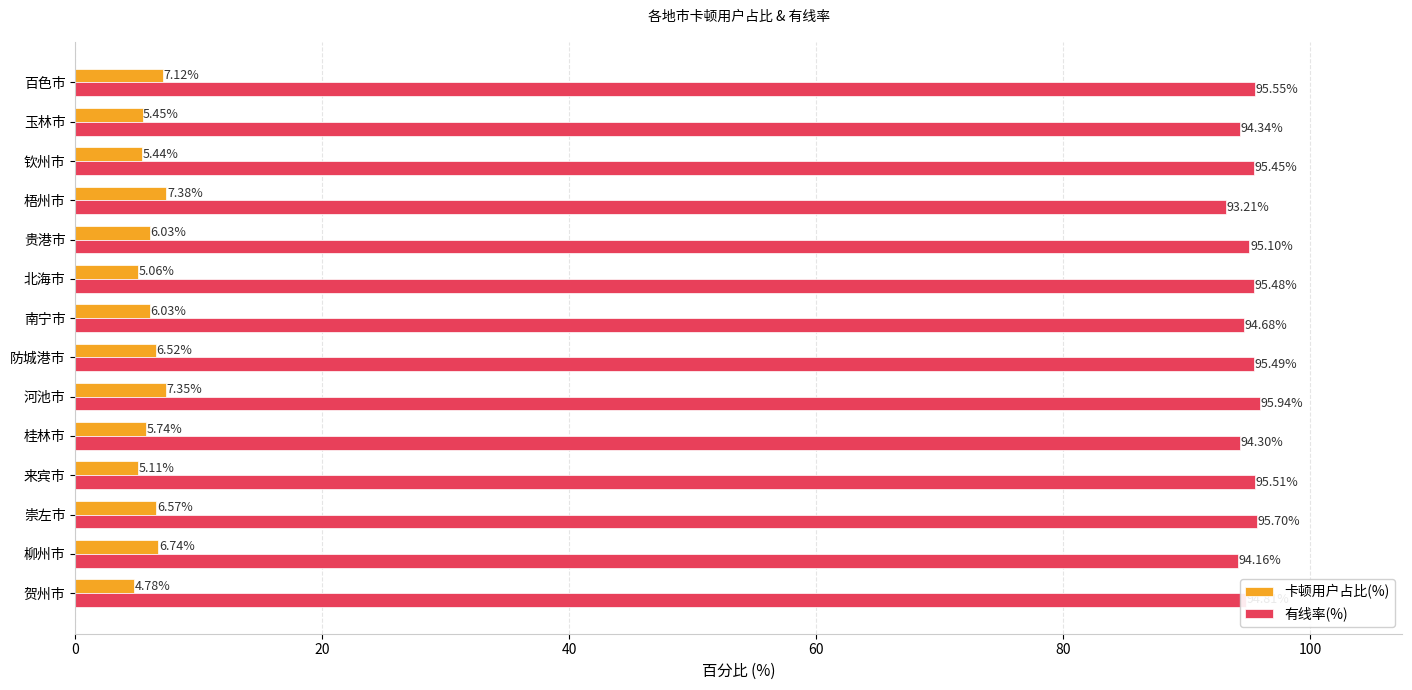

Rank the series by their average value, from lowest to highest.

卡顿用户占比(%), 有线率(%)